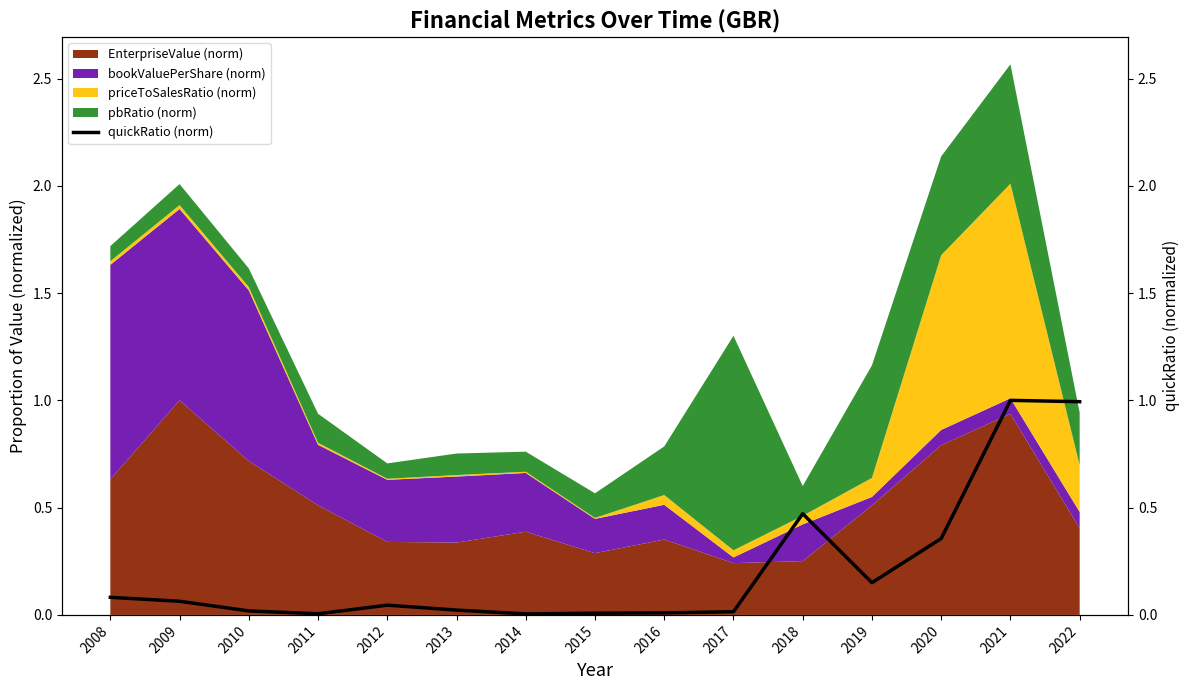

What is the difference between the maximum and minimum values?

1.0